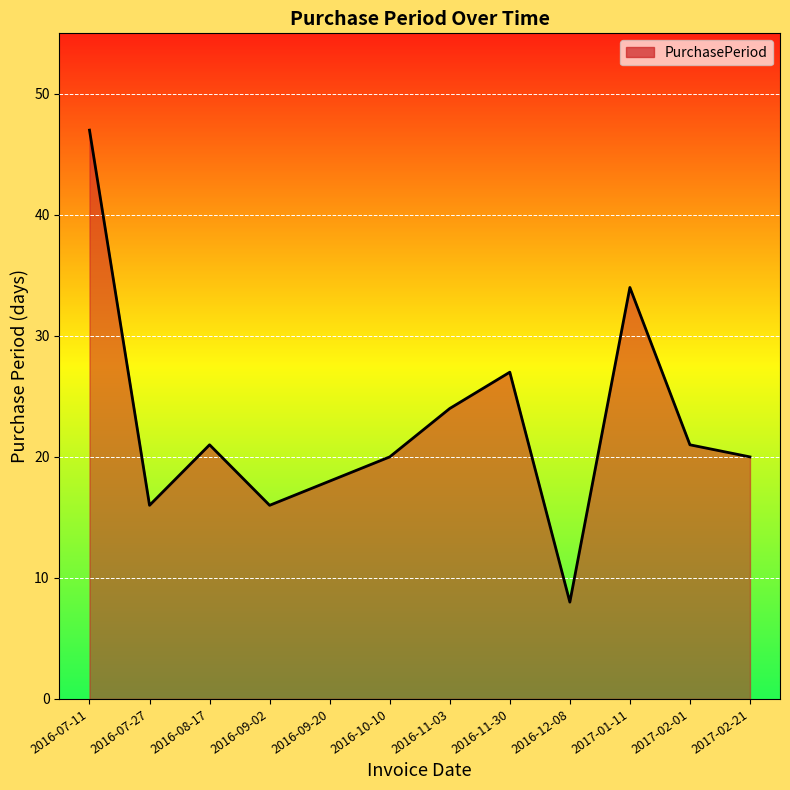

Reading left to right, what are all the values shown in this chart?

2016-07-11=47	2016-07-27=16	2016-08-17=21	2016-09-02=16	2016-09-20=18	2016-10-10=20	2016-11-03=24	2016-11-30=27	2016-12-08=8	2017-01-11=34	2017-02-01=21	2017-02-21=20